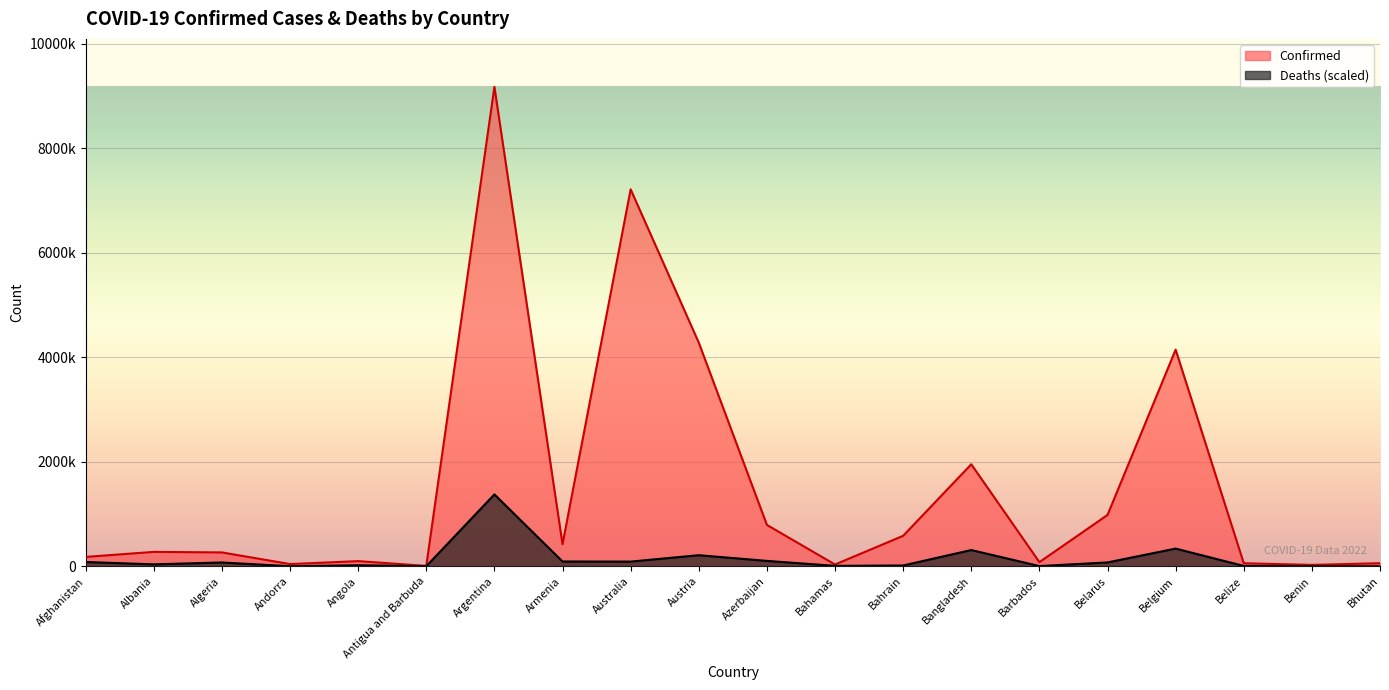

Rank the series by their average value, from lowest to highest.

Deaths (scaled), Confirmed